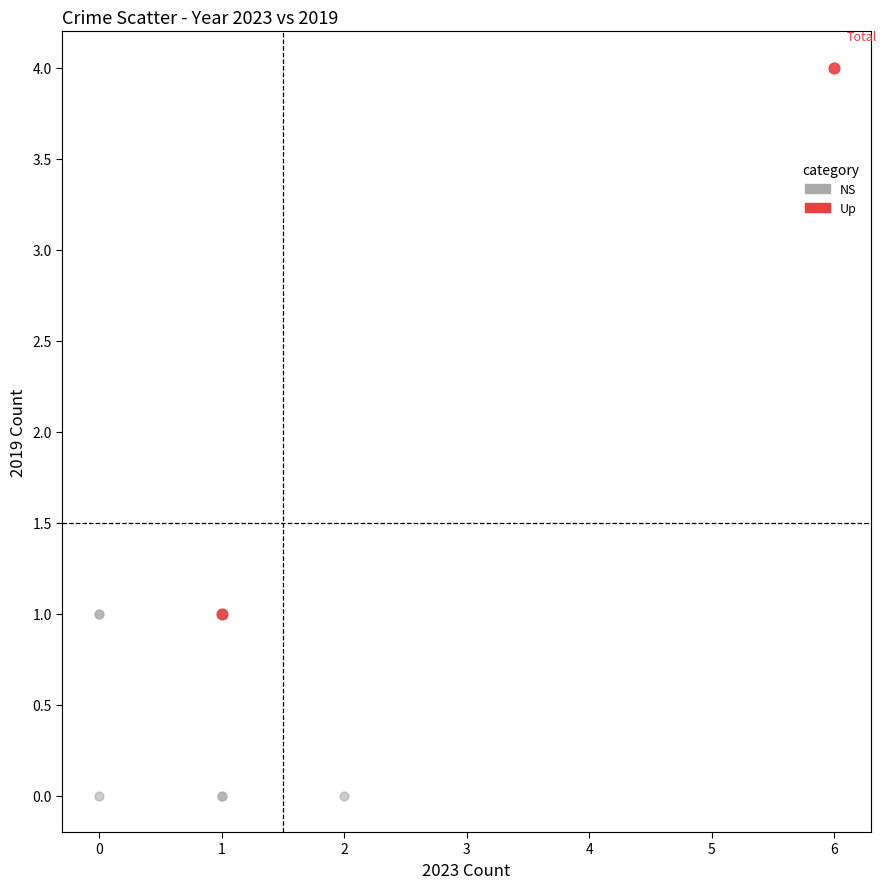

Which series reaches the maximum Y coordinate?

Up